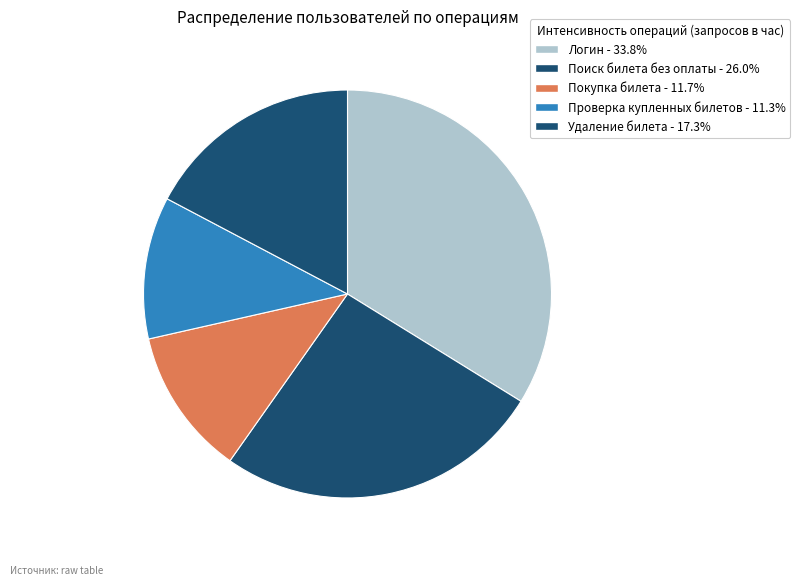

To the nearest percent, what percentage of the pie is Поиск билета без оплаты?

26%